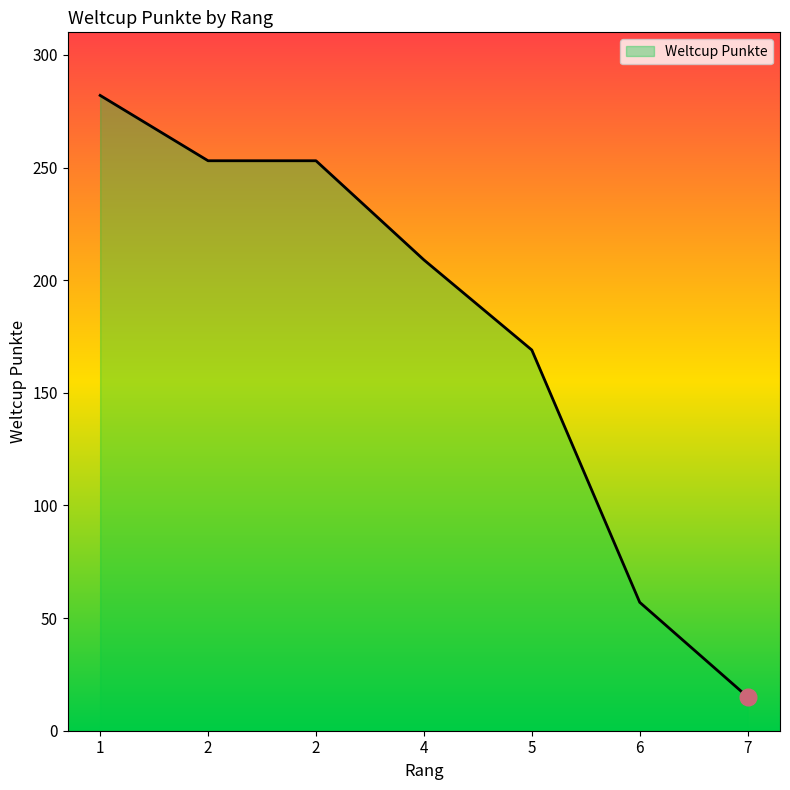

How many distinct data groups are displayed?

1